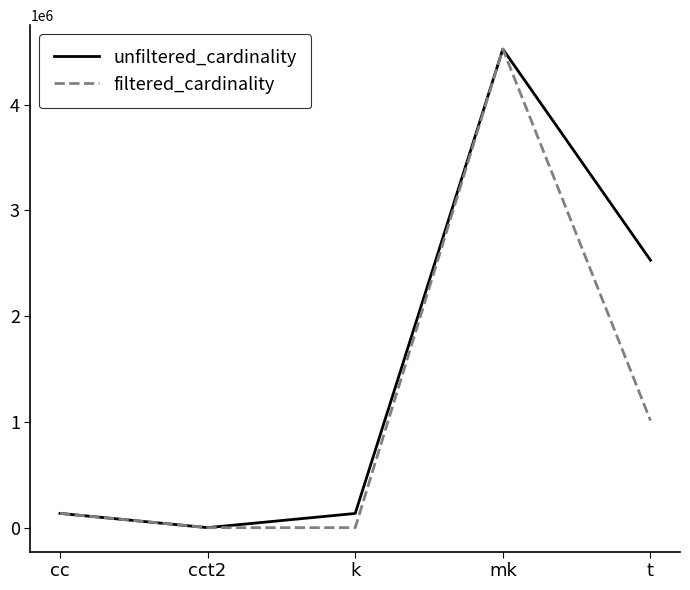

Where is filtered_cardinality nearest to the value 2261965?

t